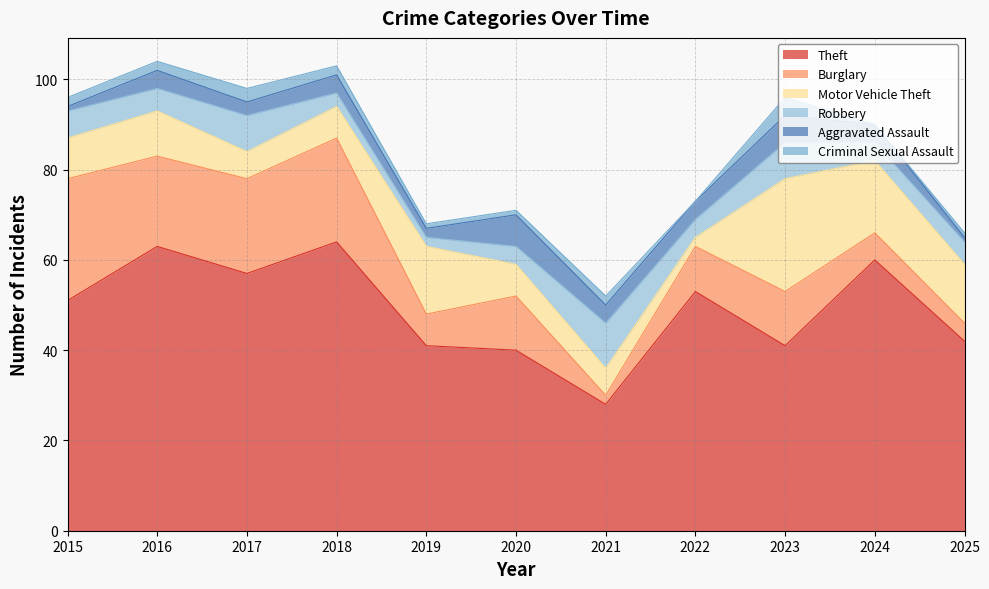

Rank the series at 2022 from lowest to highest value.

Criminal Sexual Assault, Motor Vehicle Theft, Robbery, Aggravated Assault, Burglary, Theft